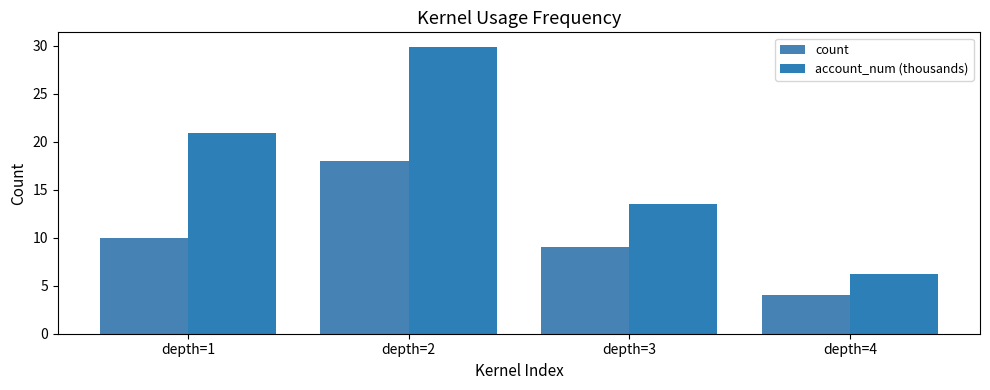

The count series shows 28.1 at depth=2. True or false?

False